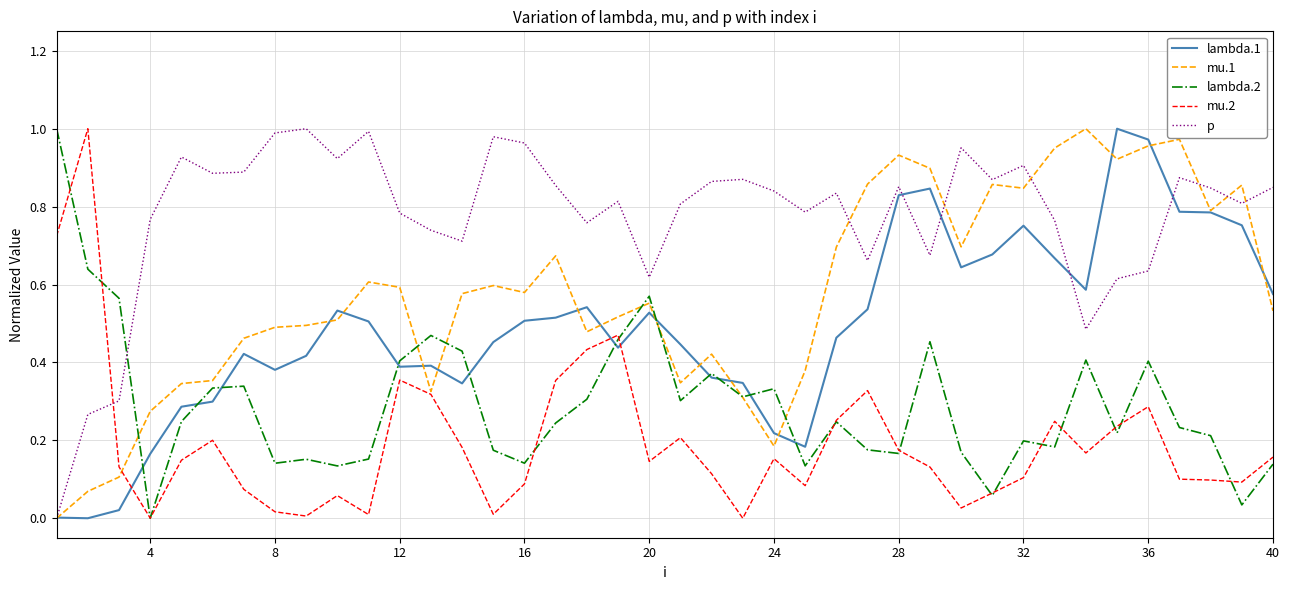

True or false: lambda.1 and mu.2 intersect in this chart.

True